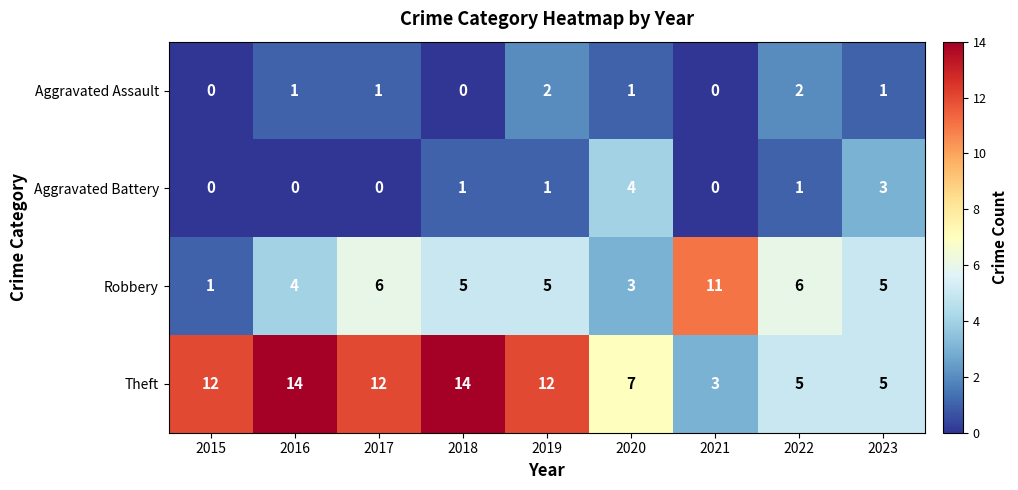

How many data points does each series have?

9